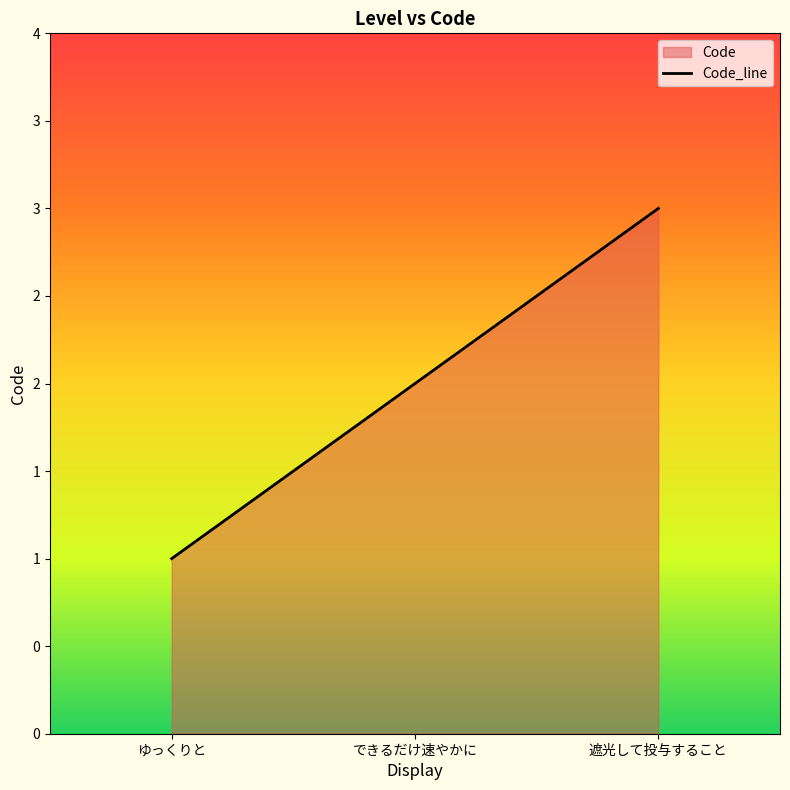

At which category does the chart reach its minimum across all series?

ゆっくりと